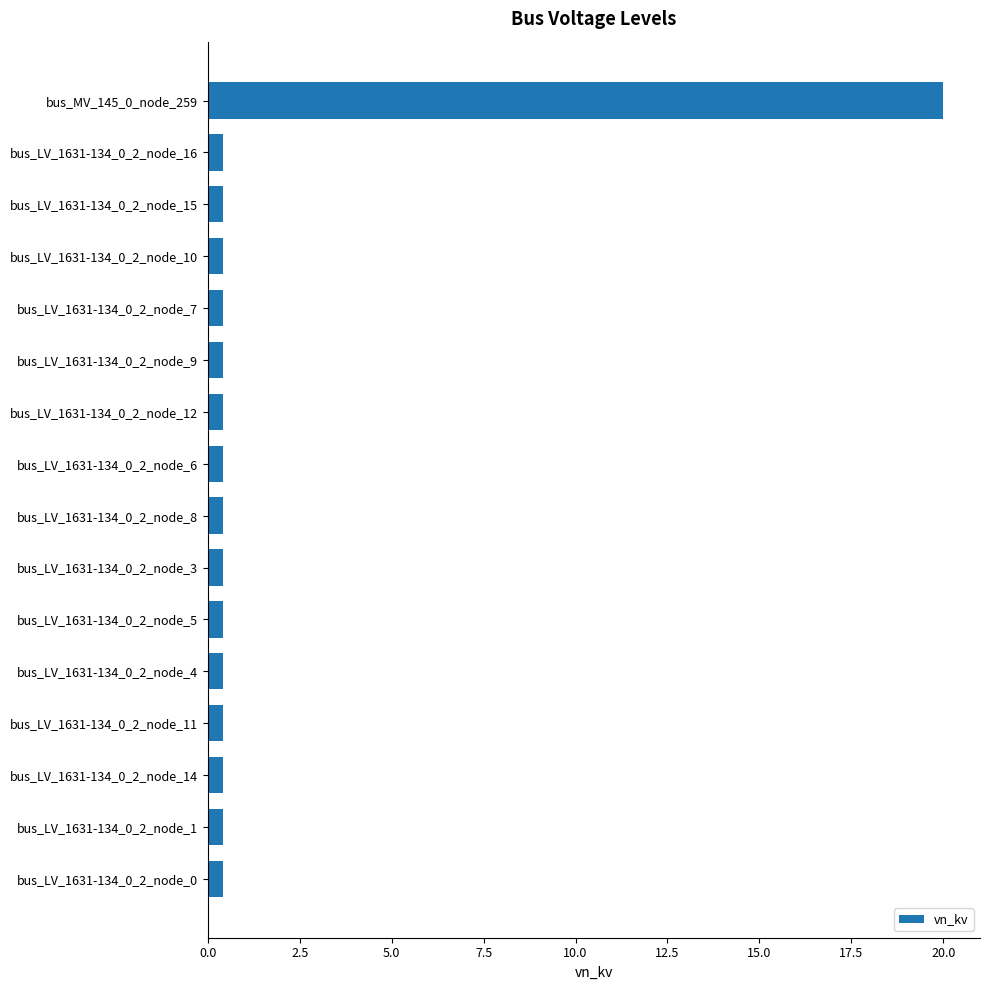

Reading top to bottom, transcribe all the data shown in this chart.

bus_MV_145_0_node_259=20.0	bus_LV_1631-134_0_2_node_16=0.4	bus_LV_1631-134_0_2_node_15=0.4	bus_LV_1631-134_0_2_node_10=0.4	bus_LV_1631-134_0_2_node_7=0.4	bus_LV_1631-134_0_2_node_9=0.4	bus_LV_1631-134_0_2_node_12=0.4	bus_LV_1631-134_0_2_node_6=0.4	bus_LV_1631-134_0_2_node_8=0.4	bus_LV_1631-134_0_2_node_3=0.4	bus_LV_1631-134_0_2_node_5=0.4	bus_LV_1631-134_0_2_node_4=0.4	bus_LV_1631-134_0_2_node_11=0.4	bus_LV_1631-134_0_2_node_14=0.4	bus_LV_1631-134_0_2_node_1=0.4	bus_LV_1631-134_0_2_node_0=0.4